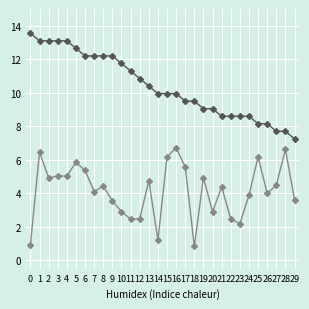

What is the difference between the highest and lowest values at 27?

3.2